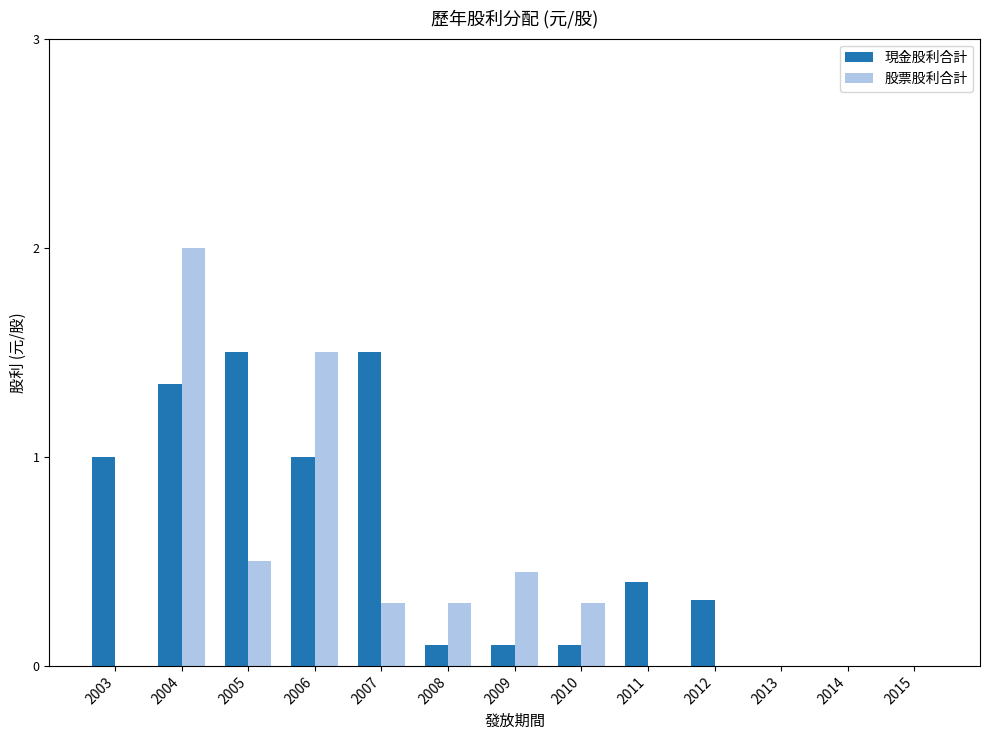

What is the total value across all series at 2009?

0.6